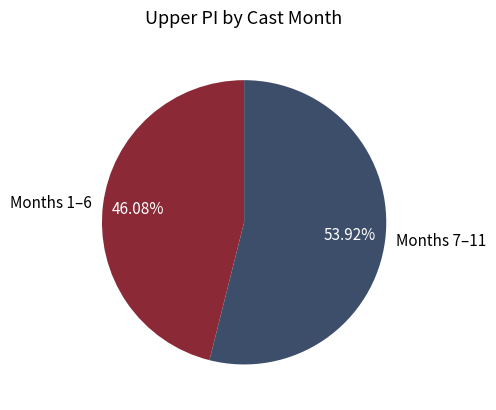

Is the sum of Months 1–6 and Months 7–11 greater than half?

Yes